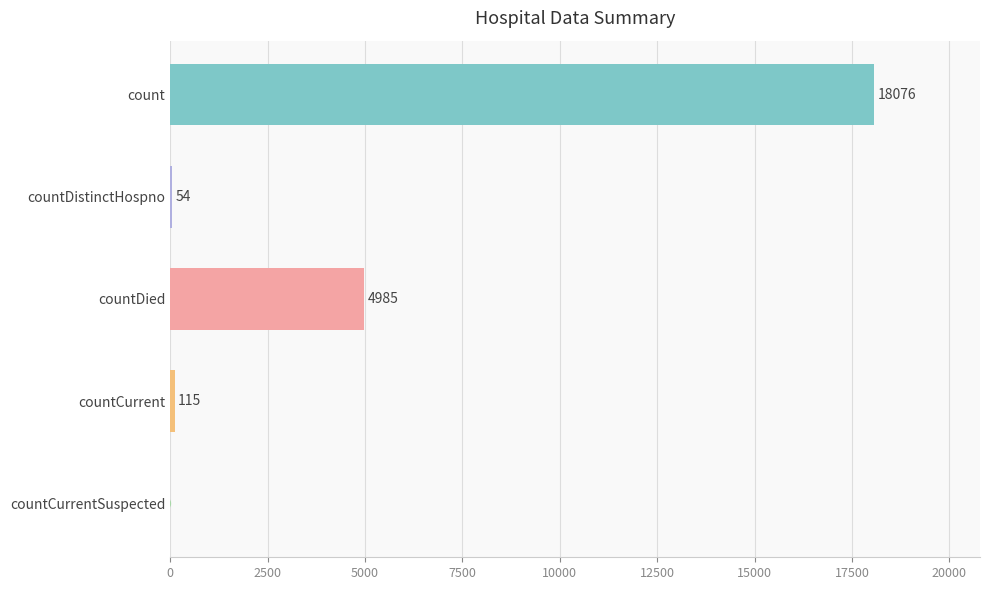

Count the number of categories in the chart.

5